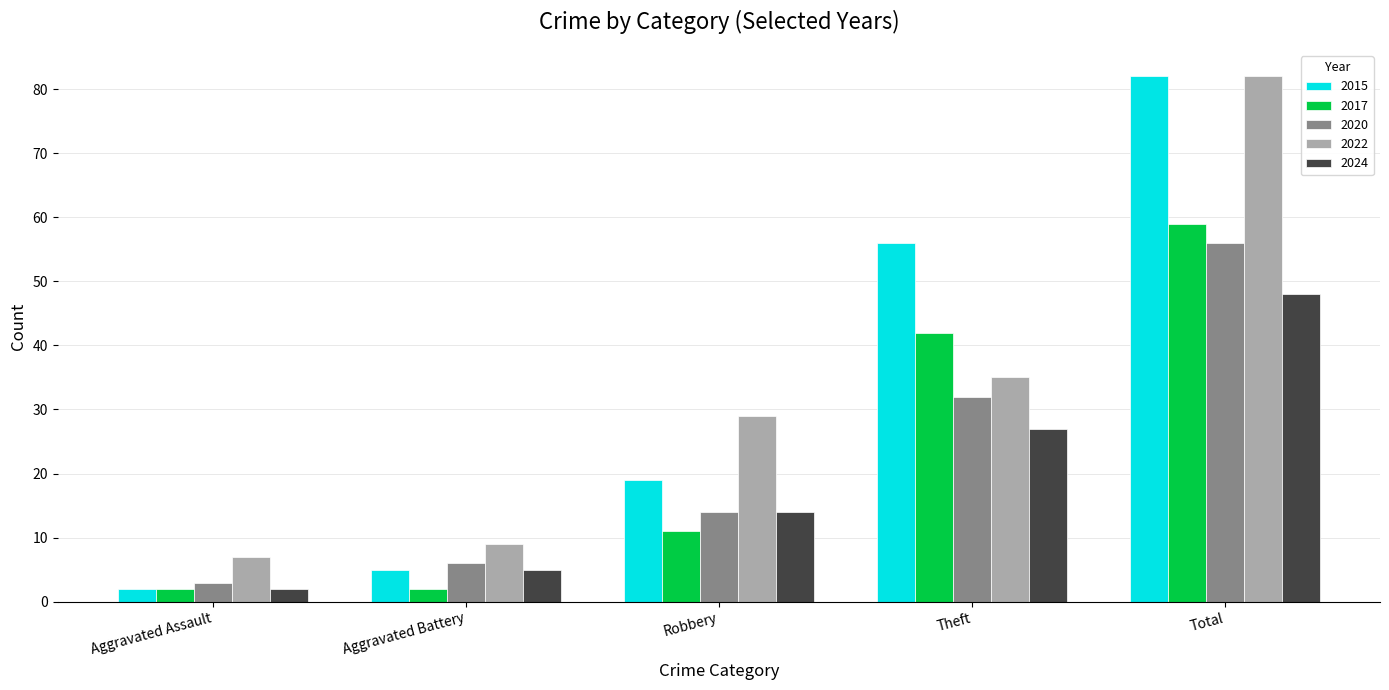

What is the difference between the 2017 values at Robbery and Theft?

31